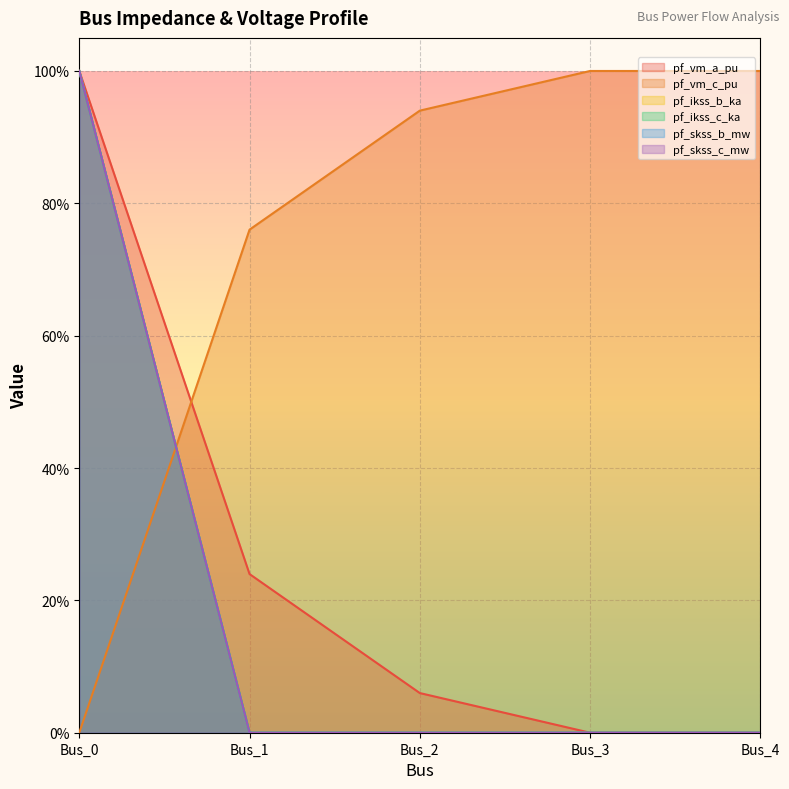

At which category does the chart reach its peak across all series?

Bus_0